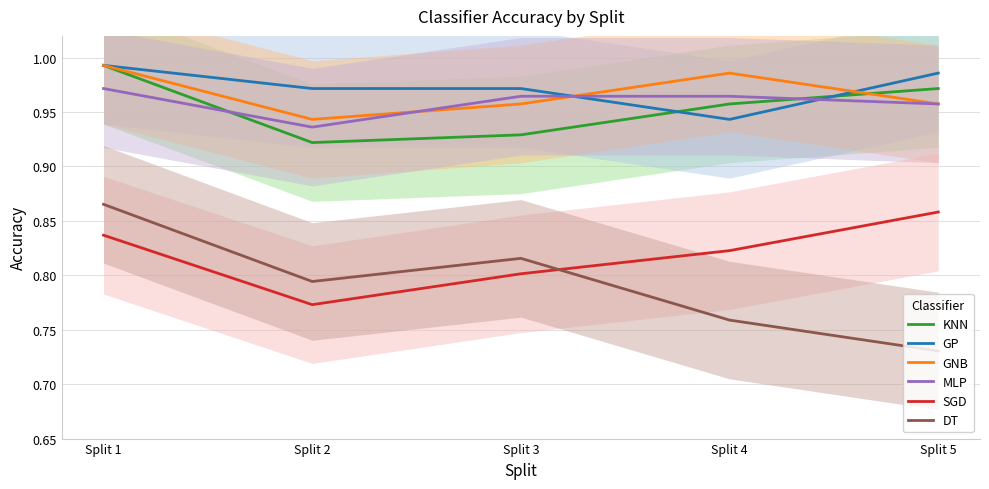

At how many categories does at least one series exceed 0?

5